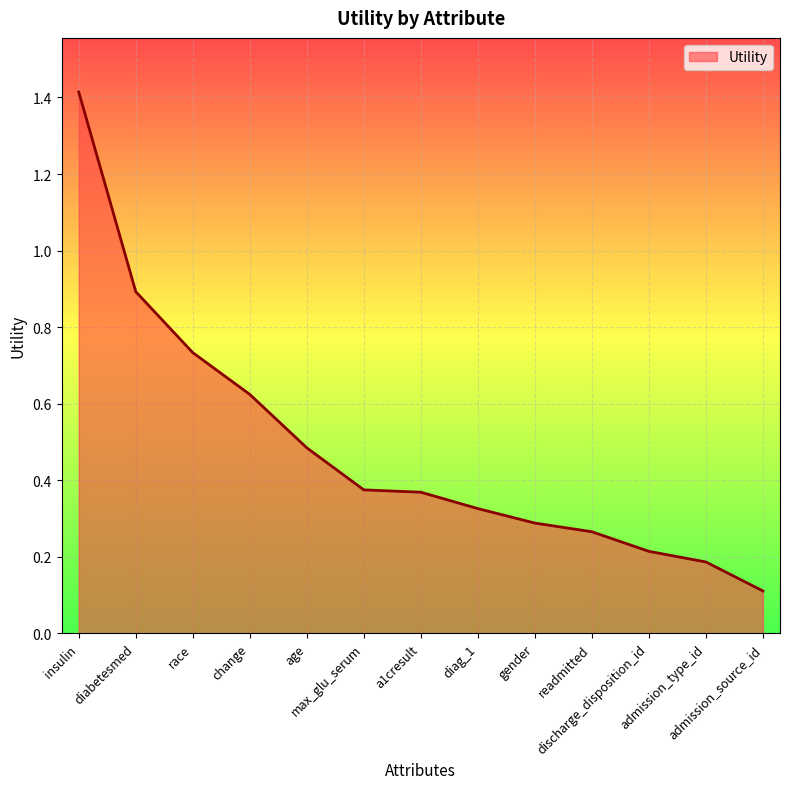

How many lines are shown in the chart?

1